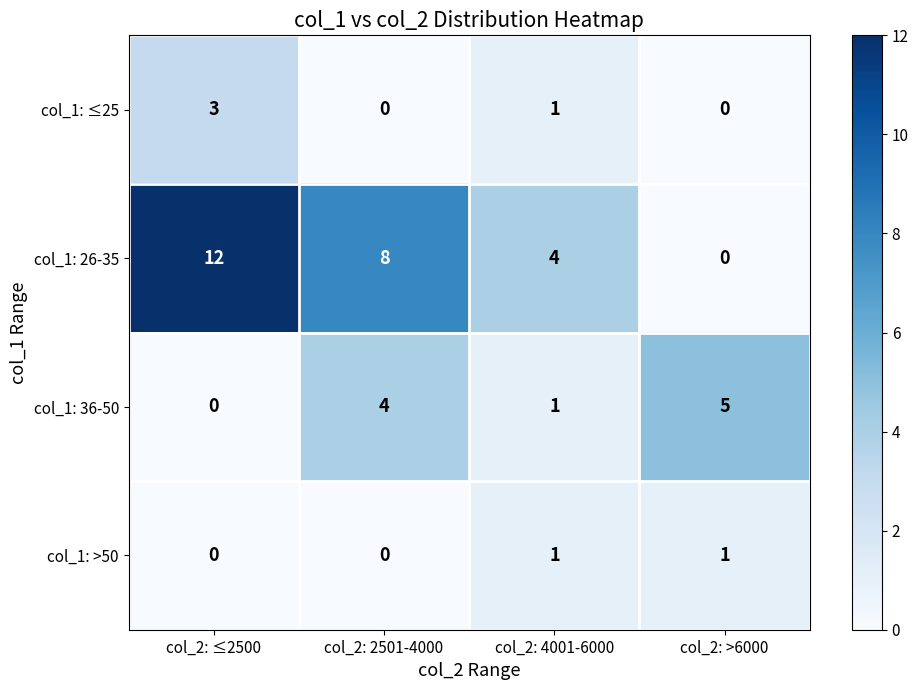

Reading left to right, what are all the values shown in this chart?

col_1: ≤25: 3	0	1	0
col_1: 26-35: 12	8	4	0
col_1: 36-50: 0	4	1	5
col_1: >50: 0	0	1	1